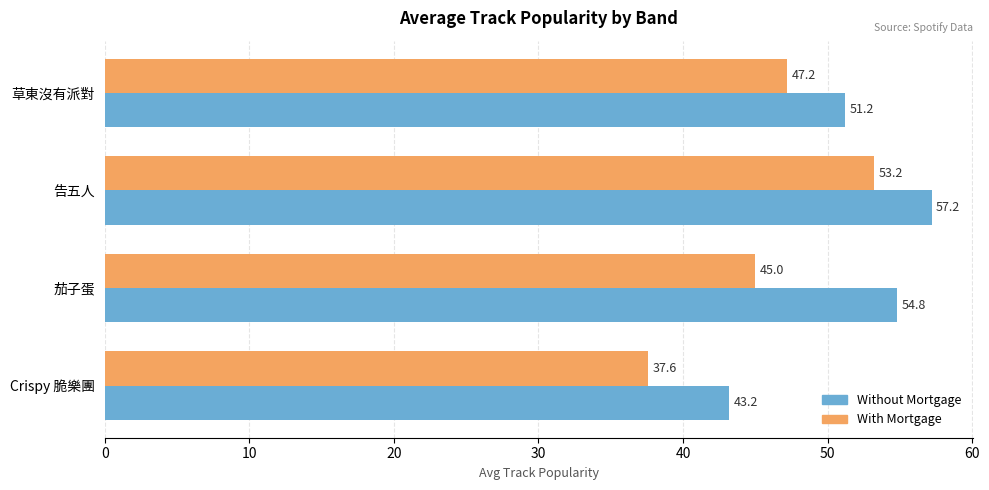

The Without Mortgage series shows 21.5 at Crispy 脆樂團. True or false?

False